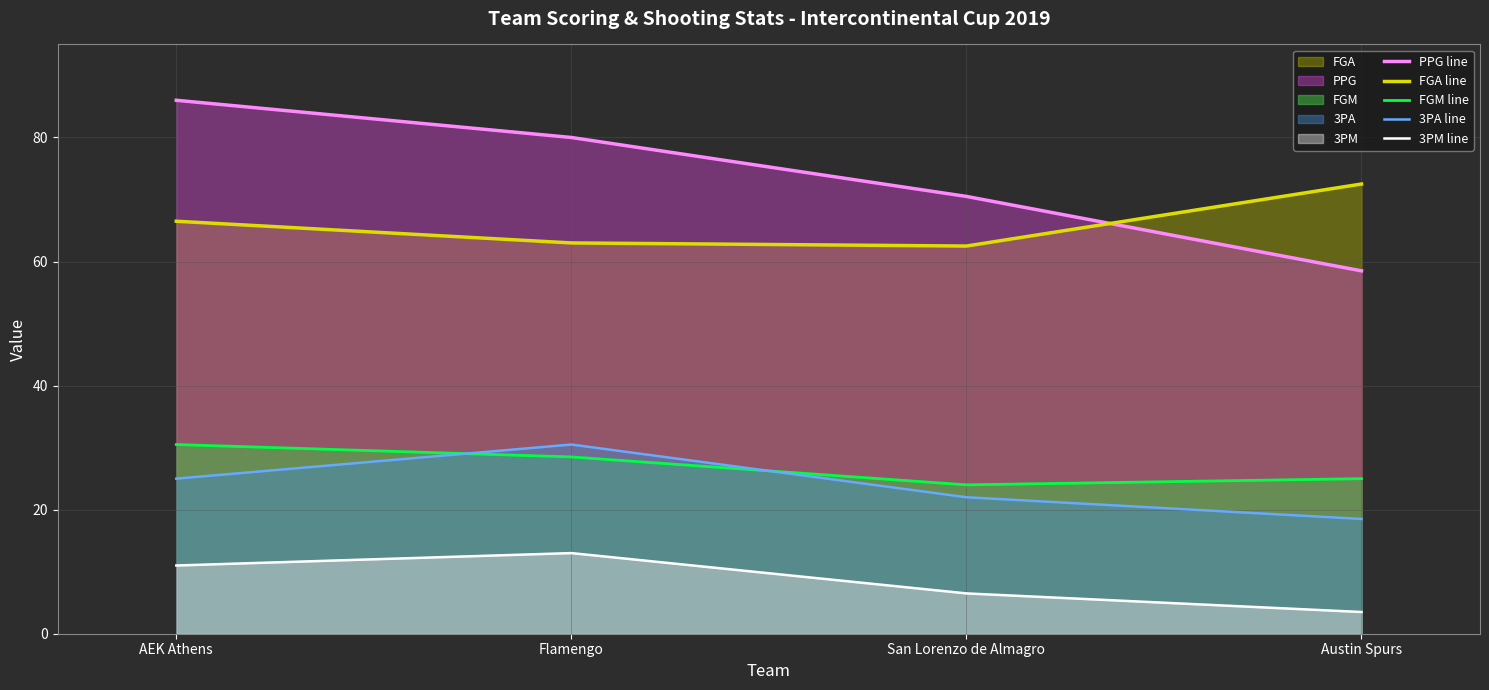

What is the minimum value shown in the chart?

3.5